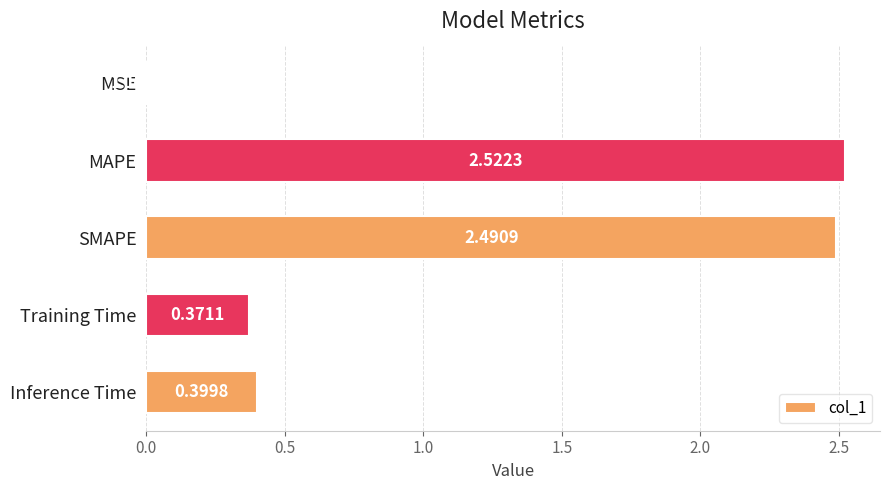

Which category has the highest value across all series?

MAPE